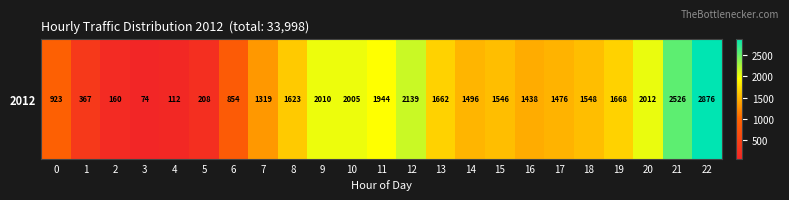

Which category has the lowest value across all series?

3